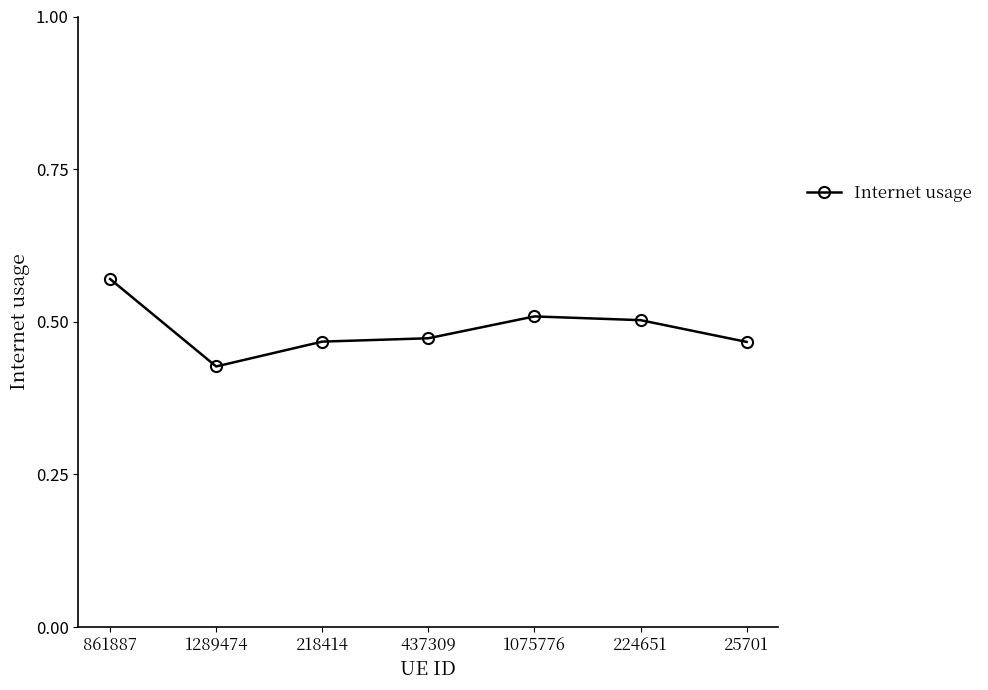

Which category has the lowest value across all series?

1289474